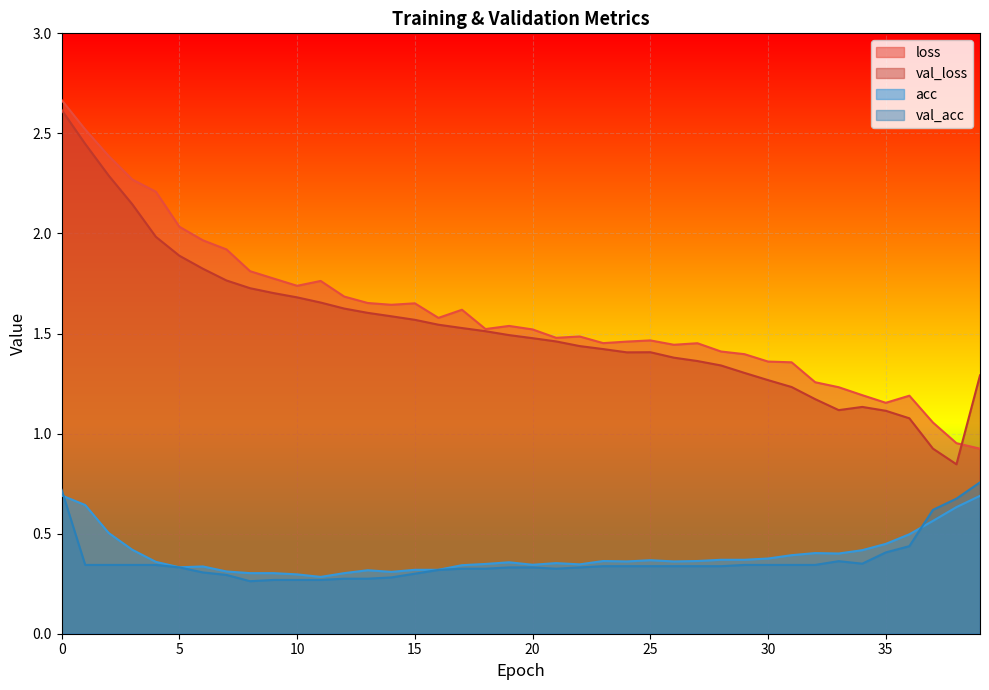

The val_loss series shows 0.8 at 26. True or false?

False